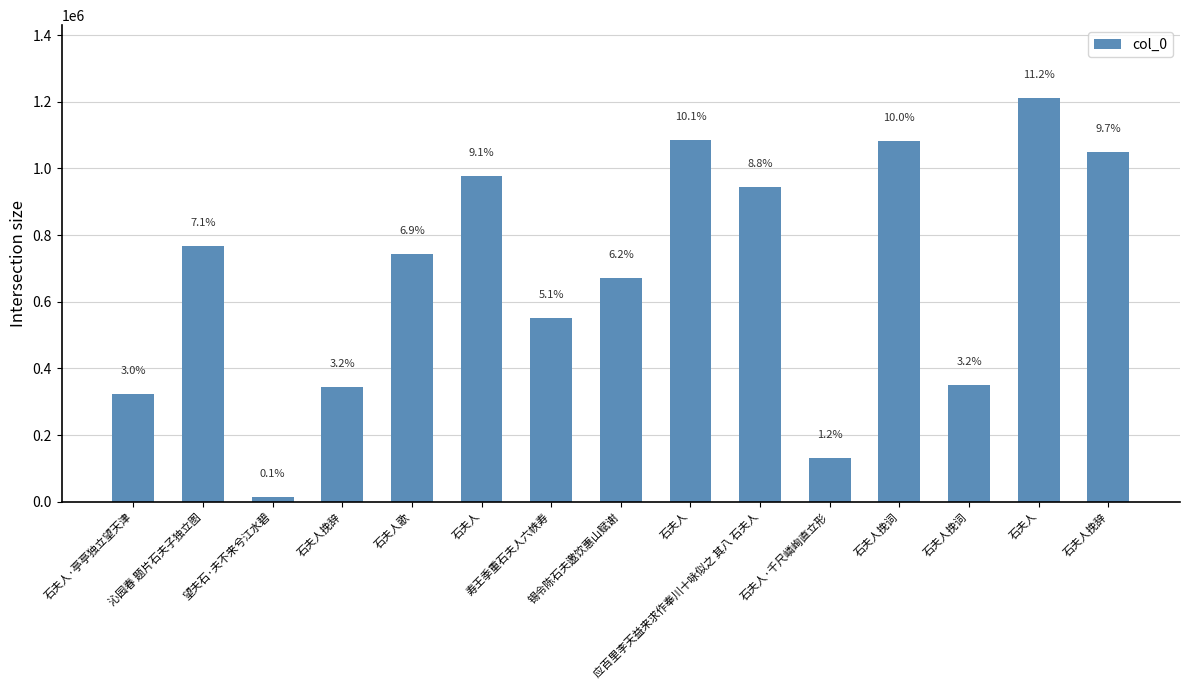

Does the chart contain any negative values?

No